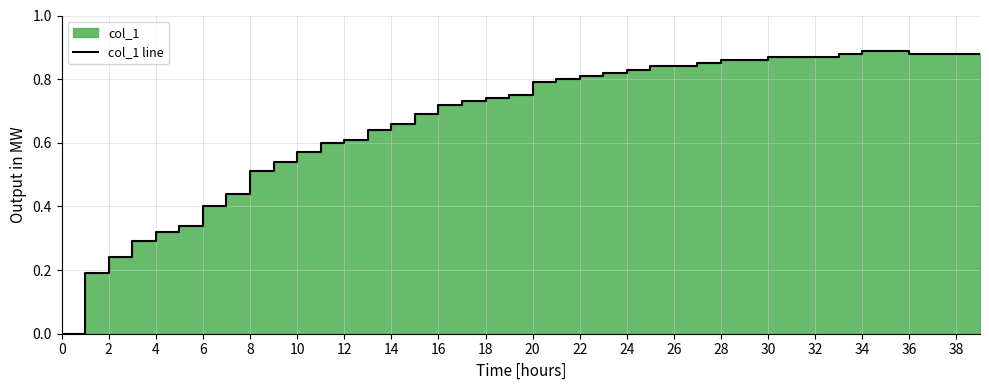

Which label corresponds to the largest value in the chart?

34